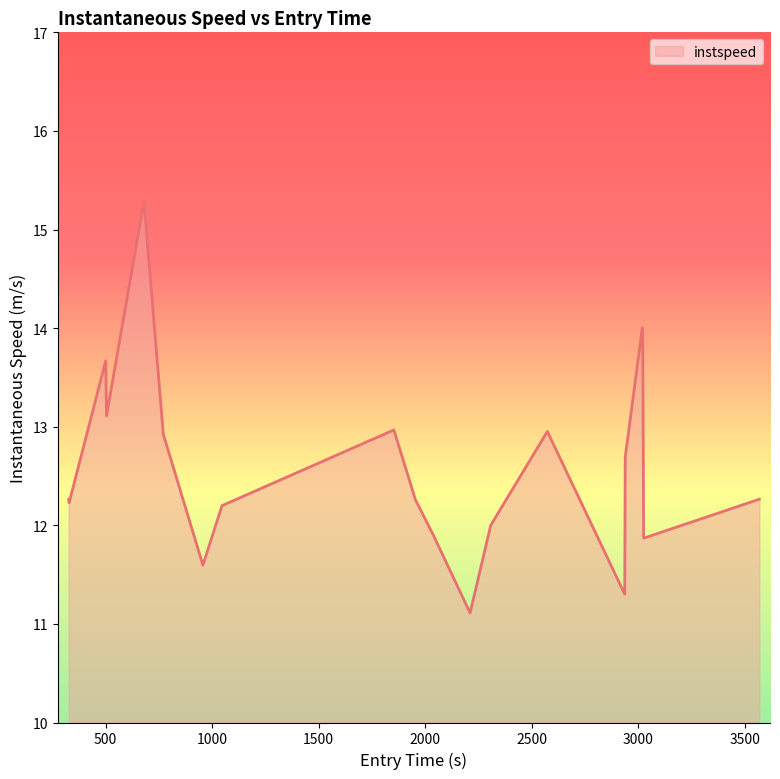

What is the difference between the maximum and minimum values?

4.2